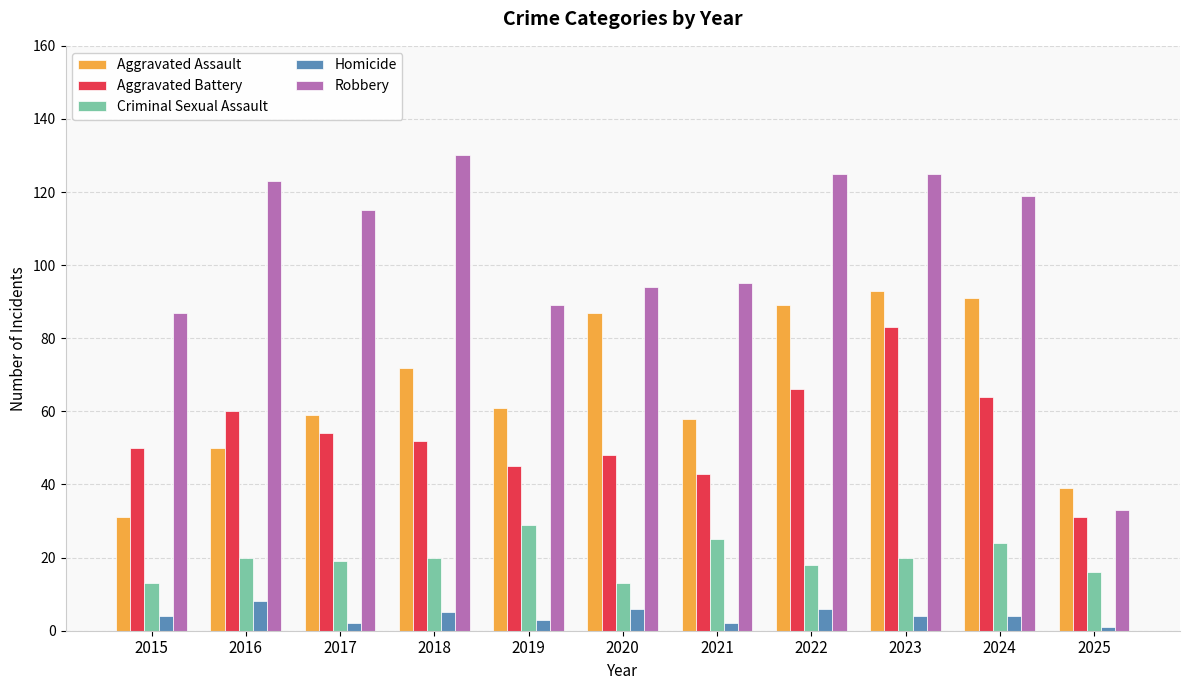

What is the sum of all Robbery values?

1135